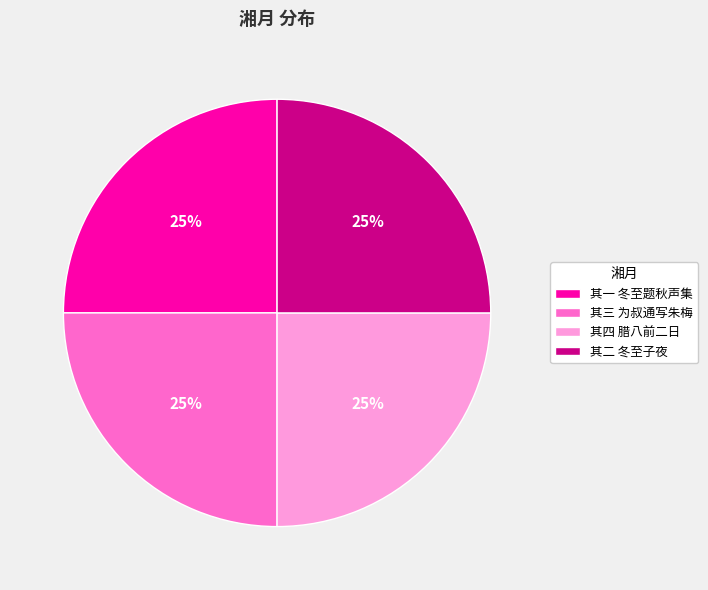

To the nearest percent, what portion does 其一 冬至题秋声集 represent?

25%